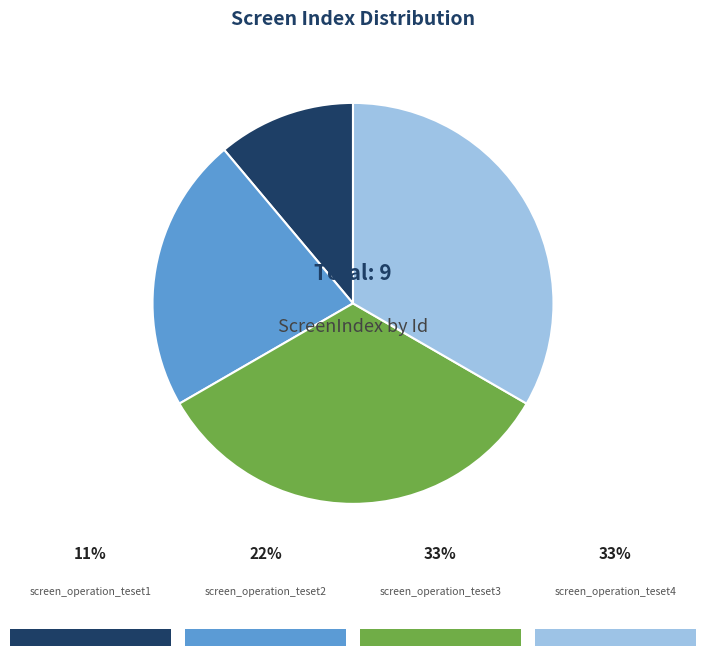

Does any single category account for the majority?

No